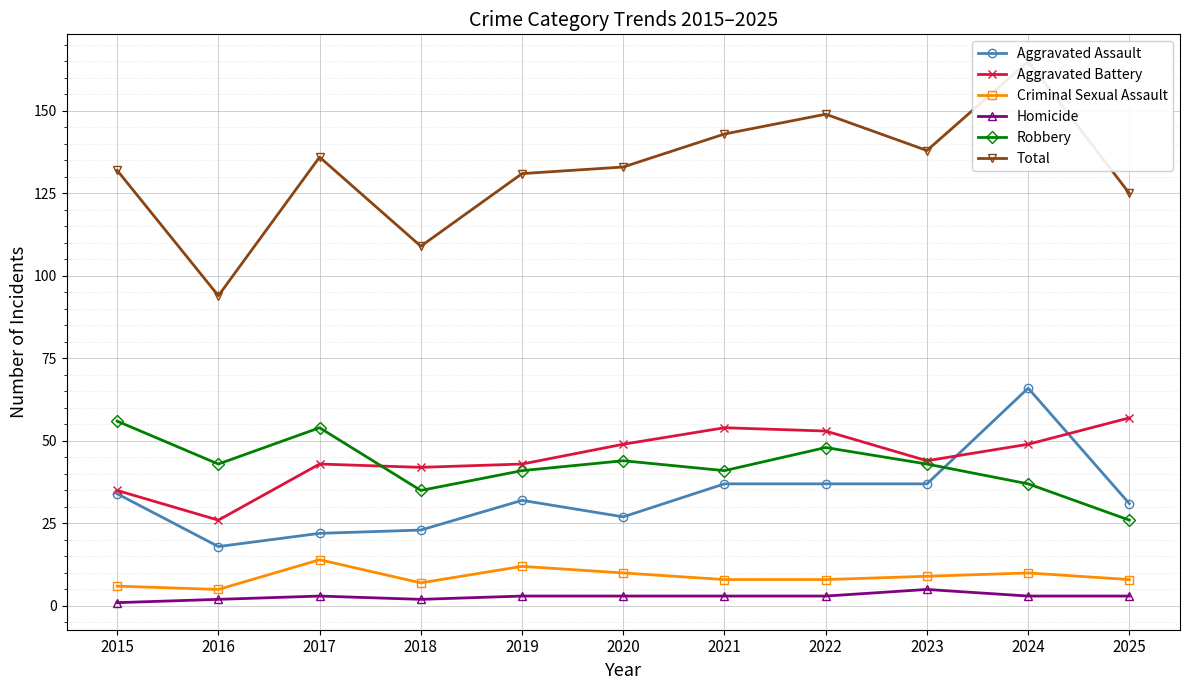

At which category is the sum across all series the highest?

2024